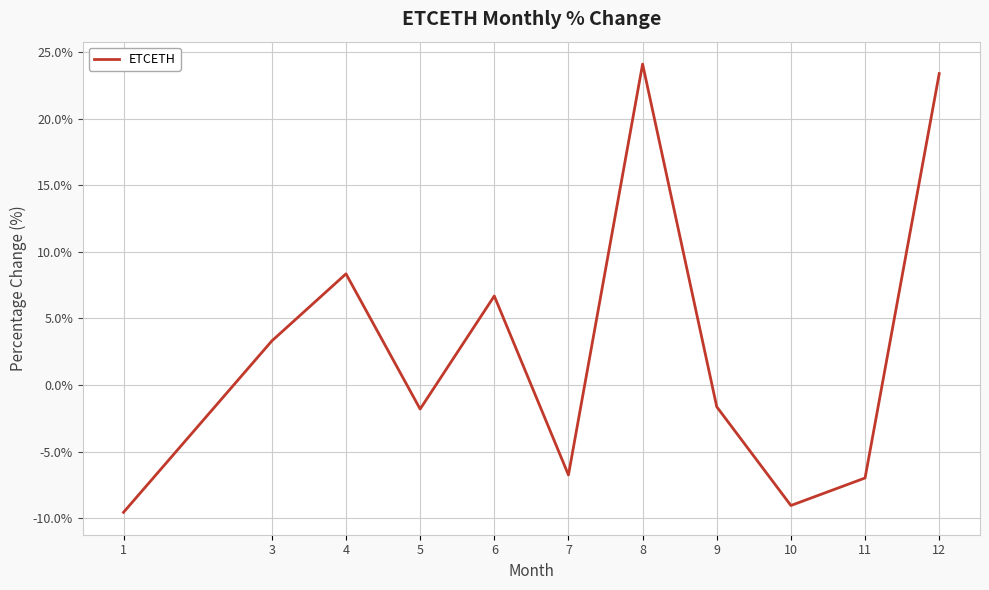

Between 10 and 9, which is larger?

9